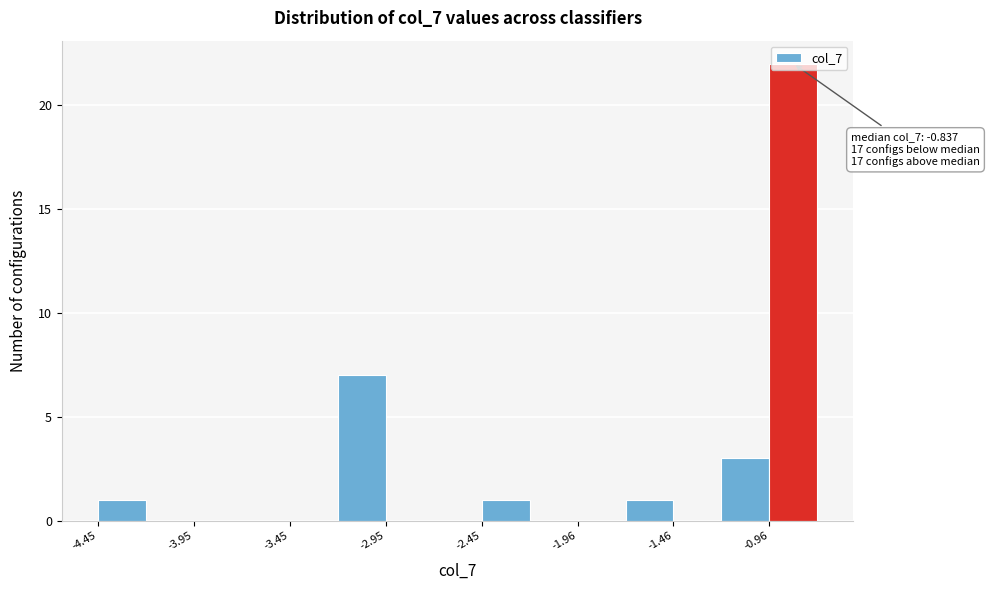

Over which range of the x-axis is the bar tallest?

-0.95 to -0.70